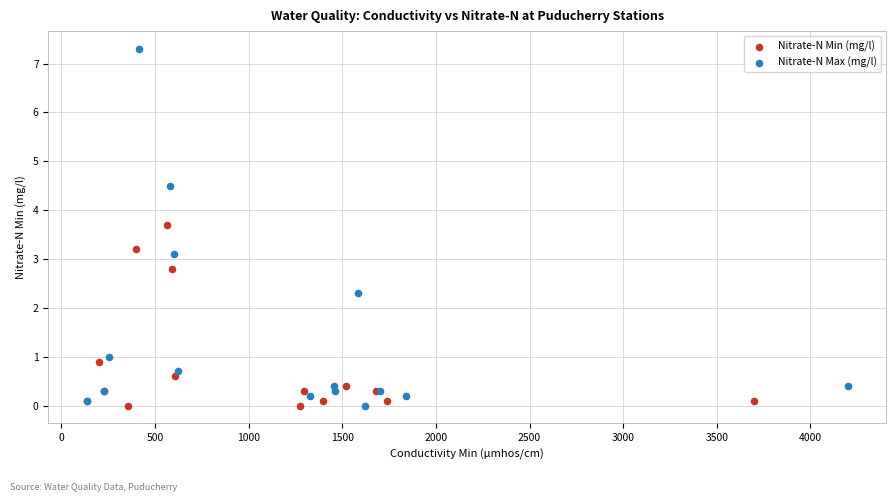

Which series has the largest Y range (max minus min)?

Nitrate-N Max (mg/l)